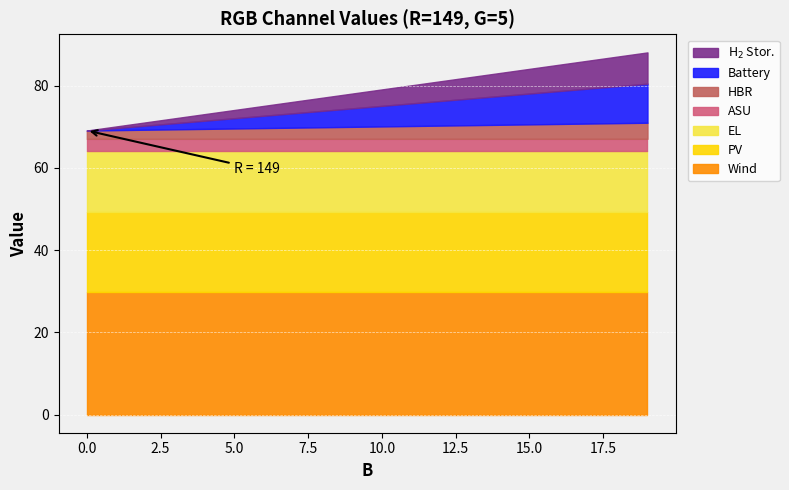

What is the highest value of the Wind series?

29.8